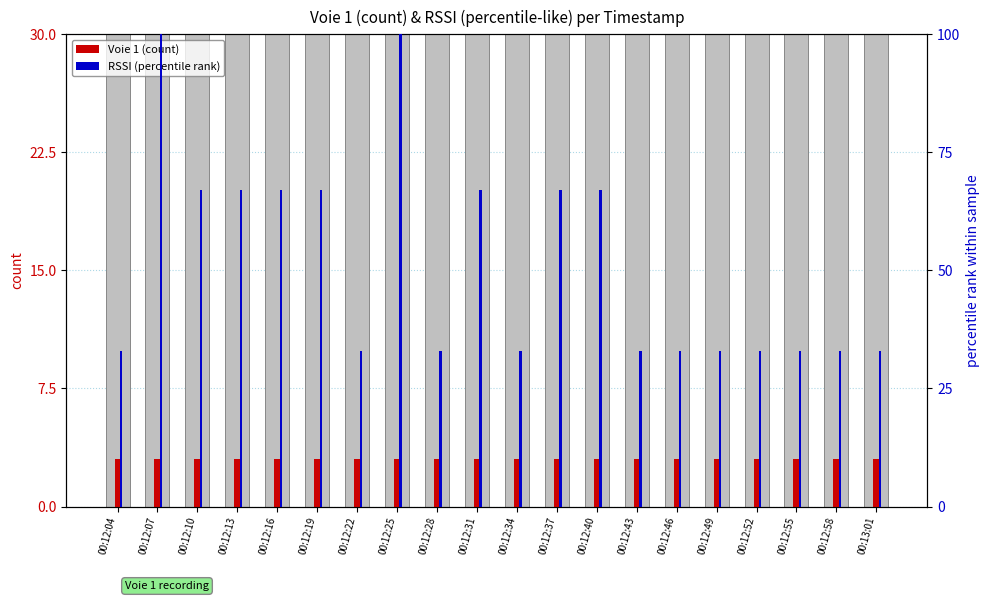

The Voie 1 (count) series shows 3 at 00:12:40. True or false?

True